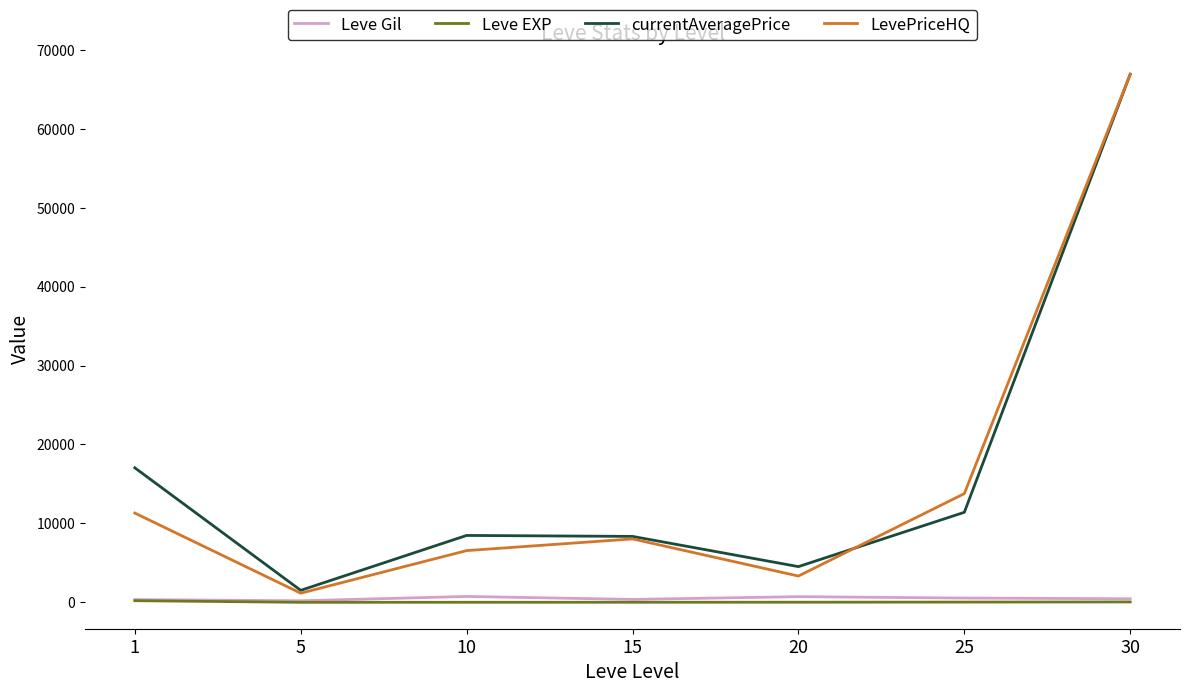

Which category has the highest value across all series?

30